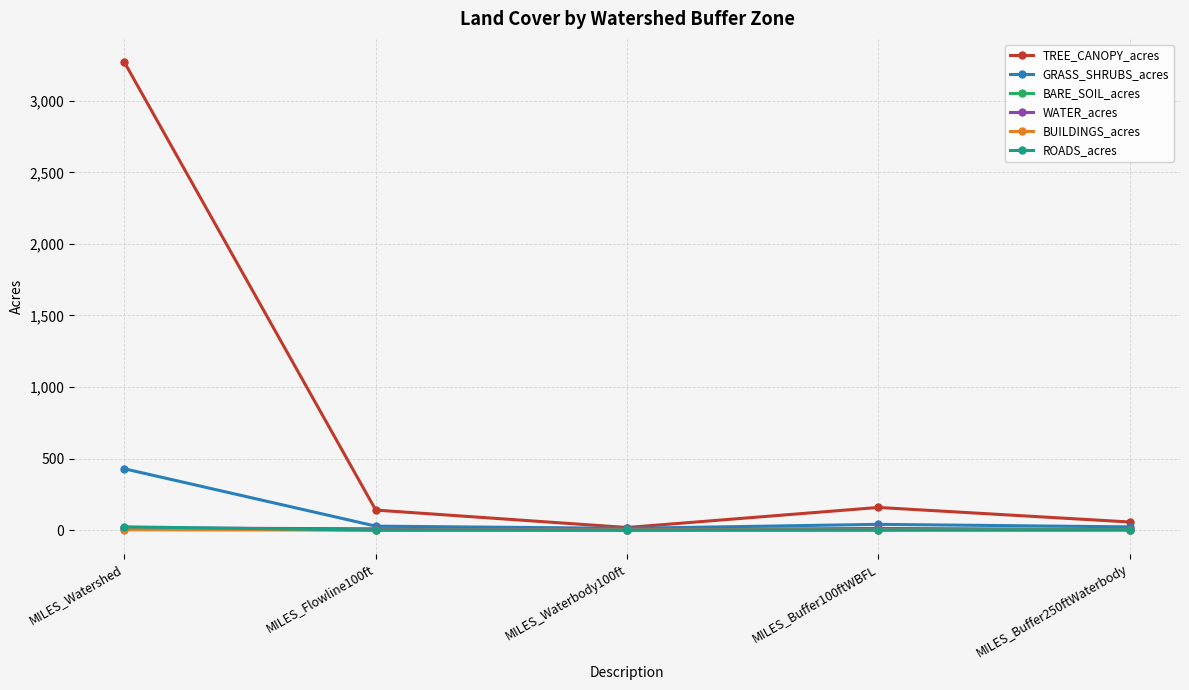

Read the TREE_CANOPY_acres value at MILES_Flowline100ft.

140.7